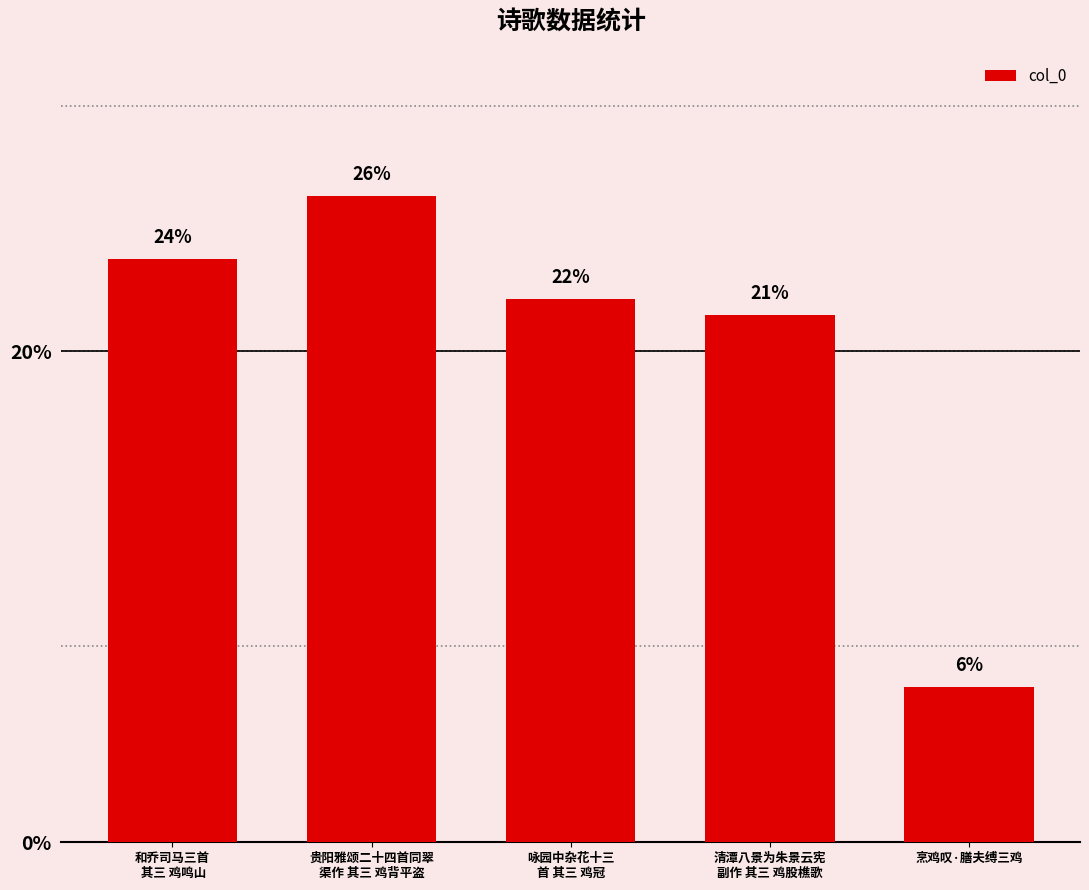

Reading left to right, list all the values displayed in this chart.

和乔司马三首
 其三 鸡鸣山=23.7	贵阳雅颂二十四首同翠
渠作 其三 鸡背平盗=26.3	咏园中杂花十三
首 其三 鸡冠=22.1	清潭八景为朱景云宪
副作 其三 鸡股樵歌=21.5	烹鸡叹·膳夫缚三鸡=6.3